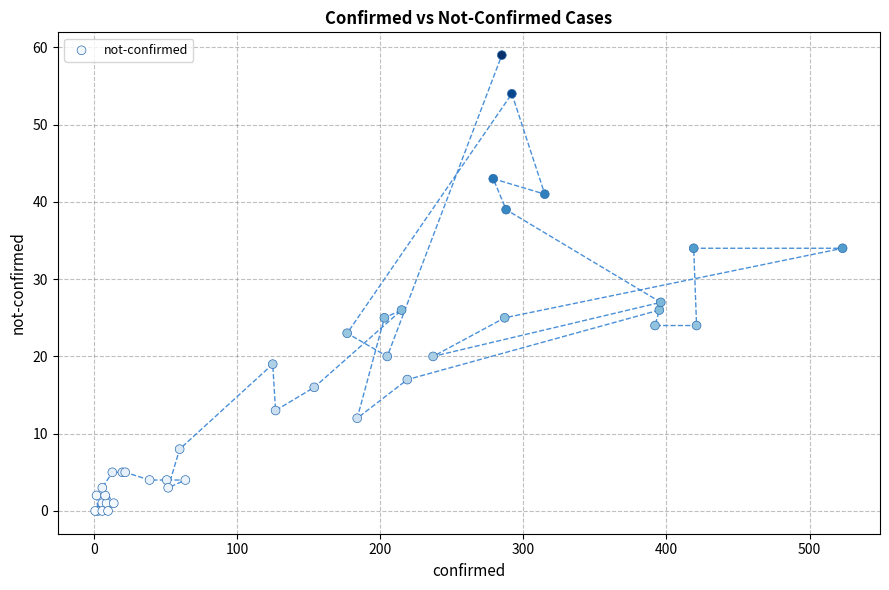

What Y value in the scatter plot is closest to 29?

27